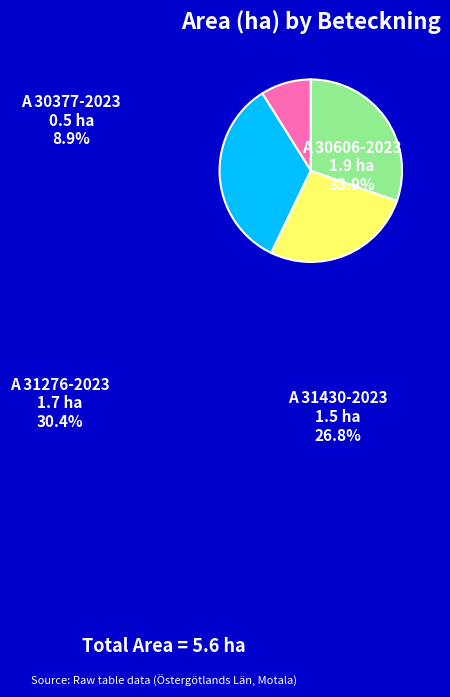

Count the number of slices in the pie.

4